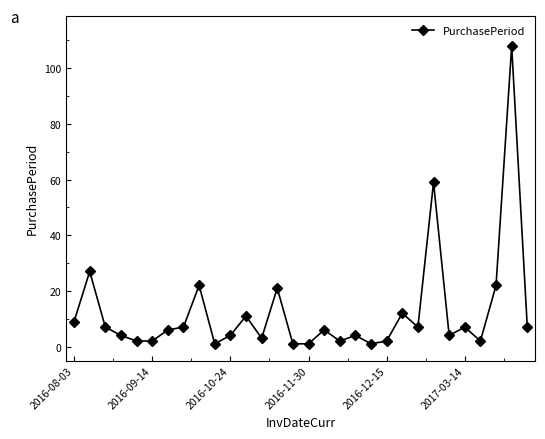

True or false: there are more than 1 points higher than both neighbors.

True